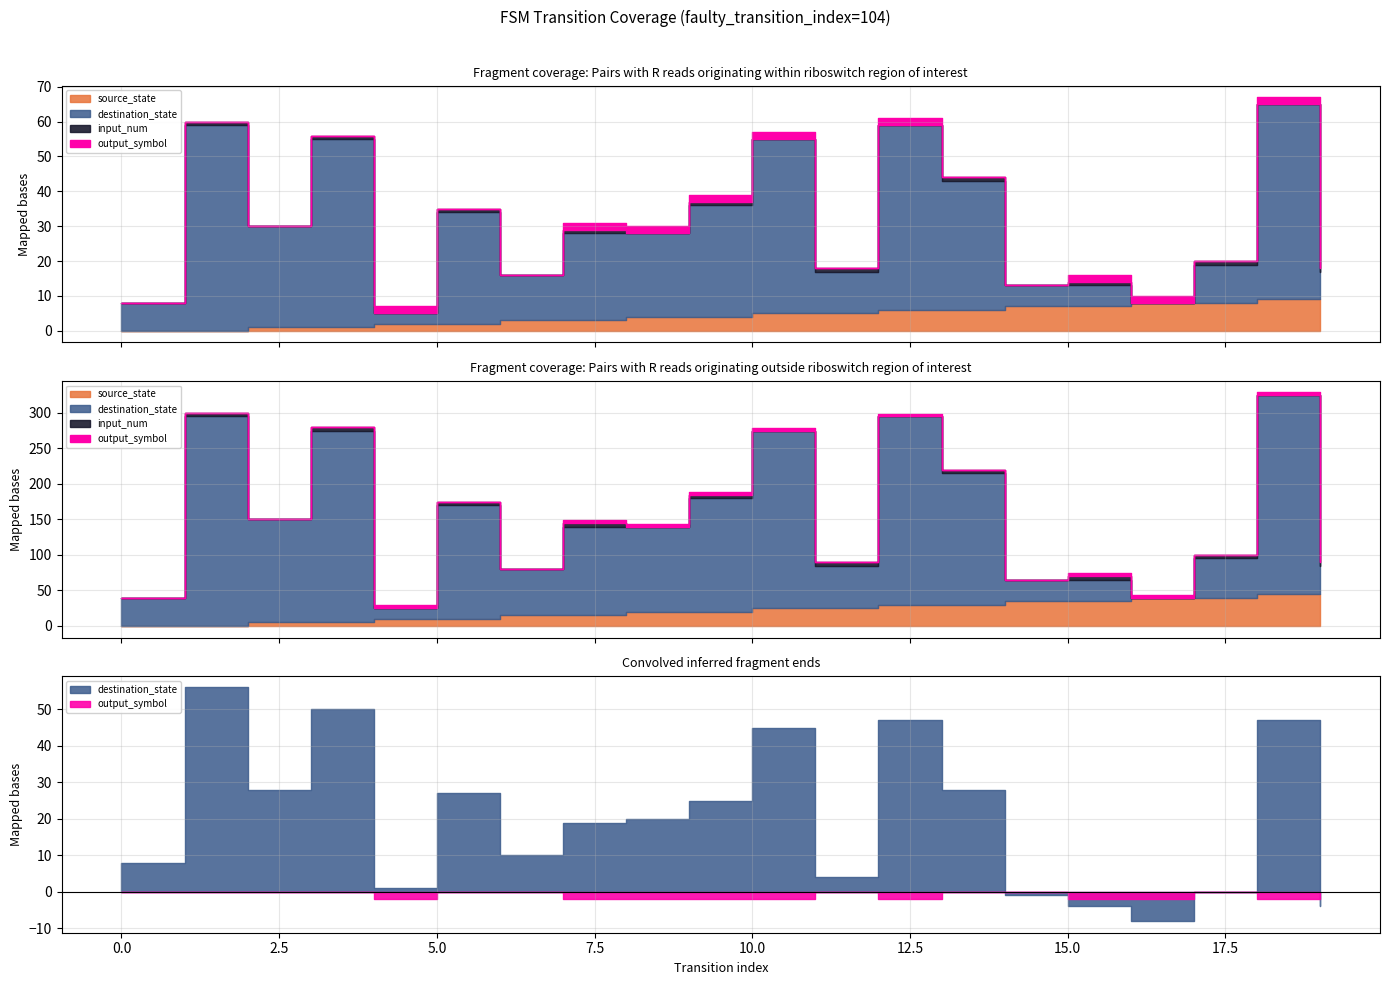

What are all the series names shown in the legend?

source_state, destination_state, input_num, output_symbol